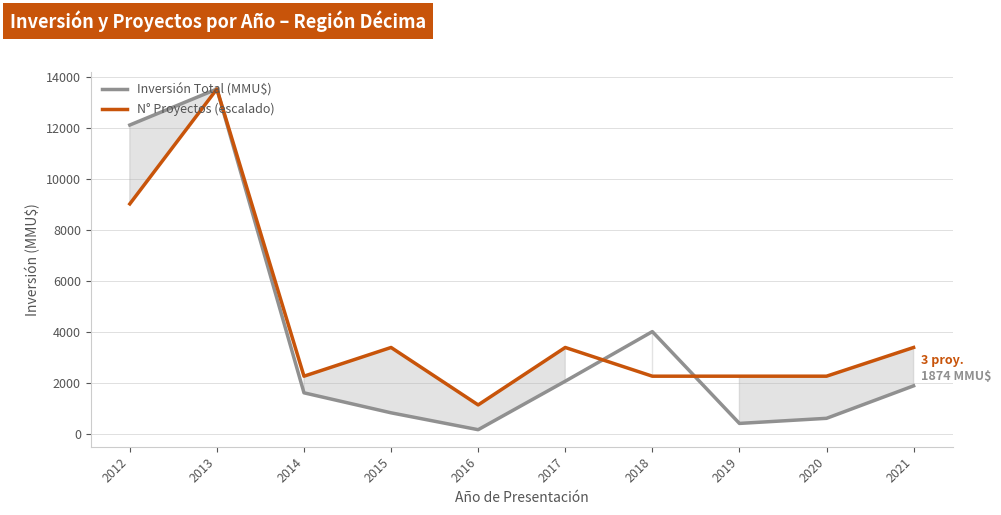

Is this an area chart (filled region under the line)?

No